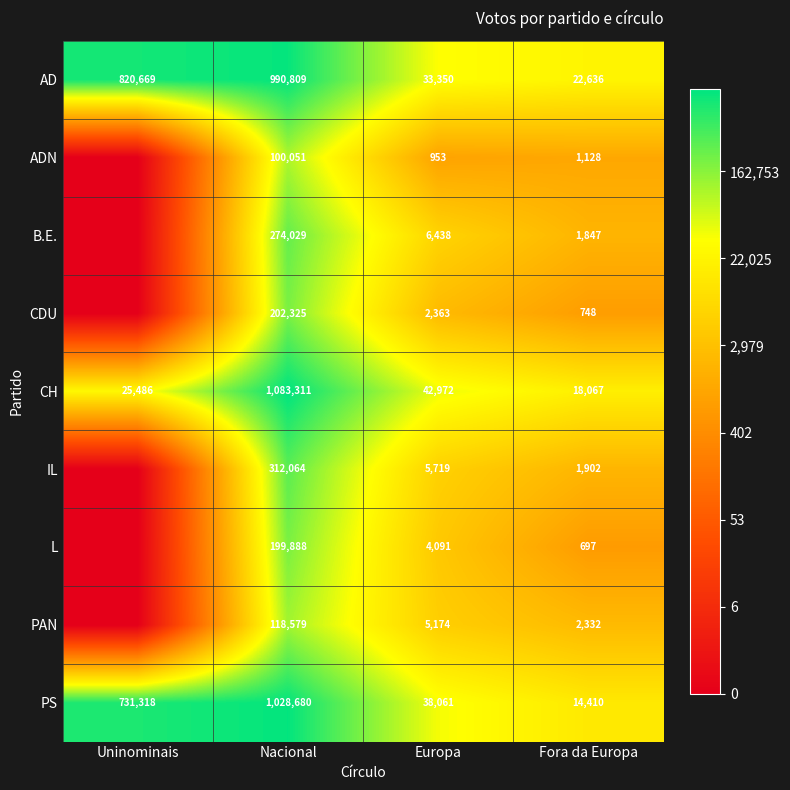

Where is AD nearest to the value 506722?

Uninominais